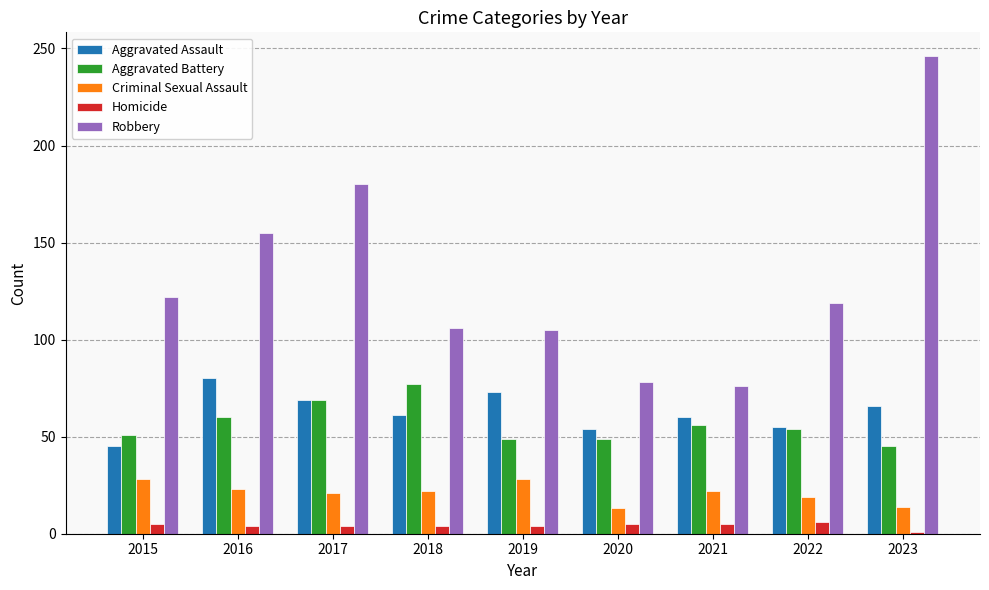

What is the sum of all Homicide values?

38